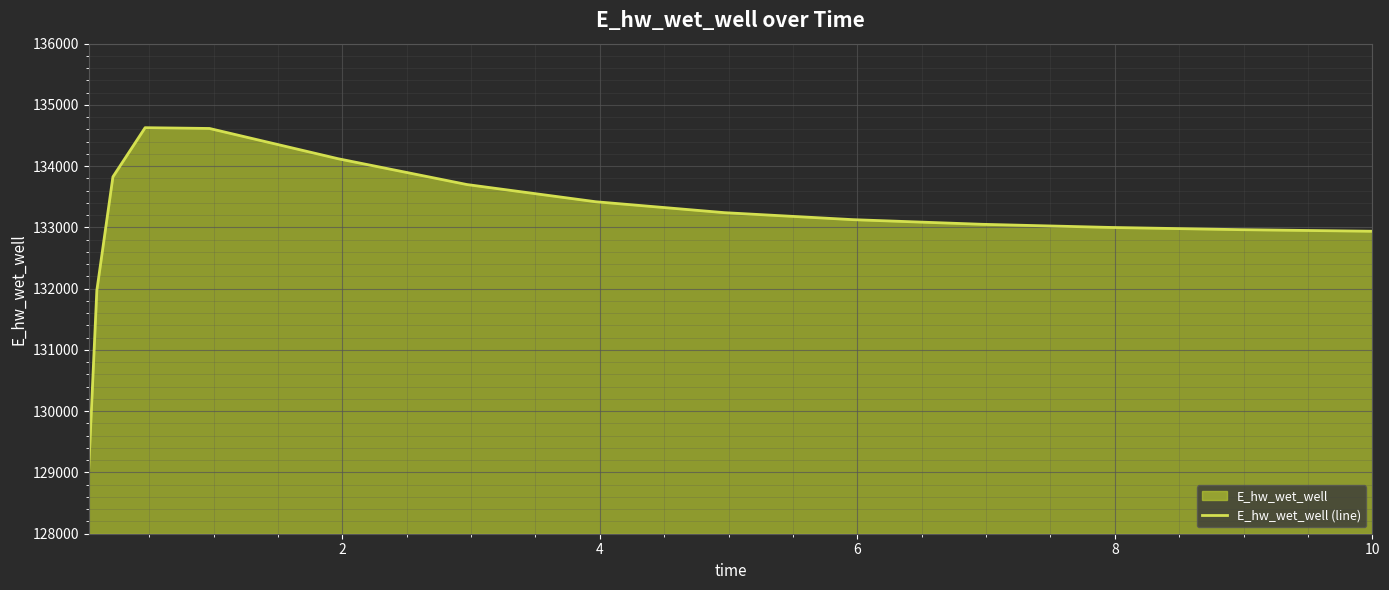

What is the greatest value displayed?

134628.3